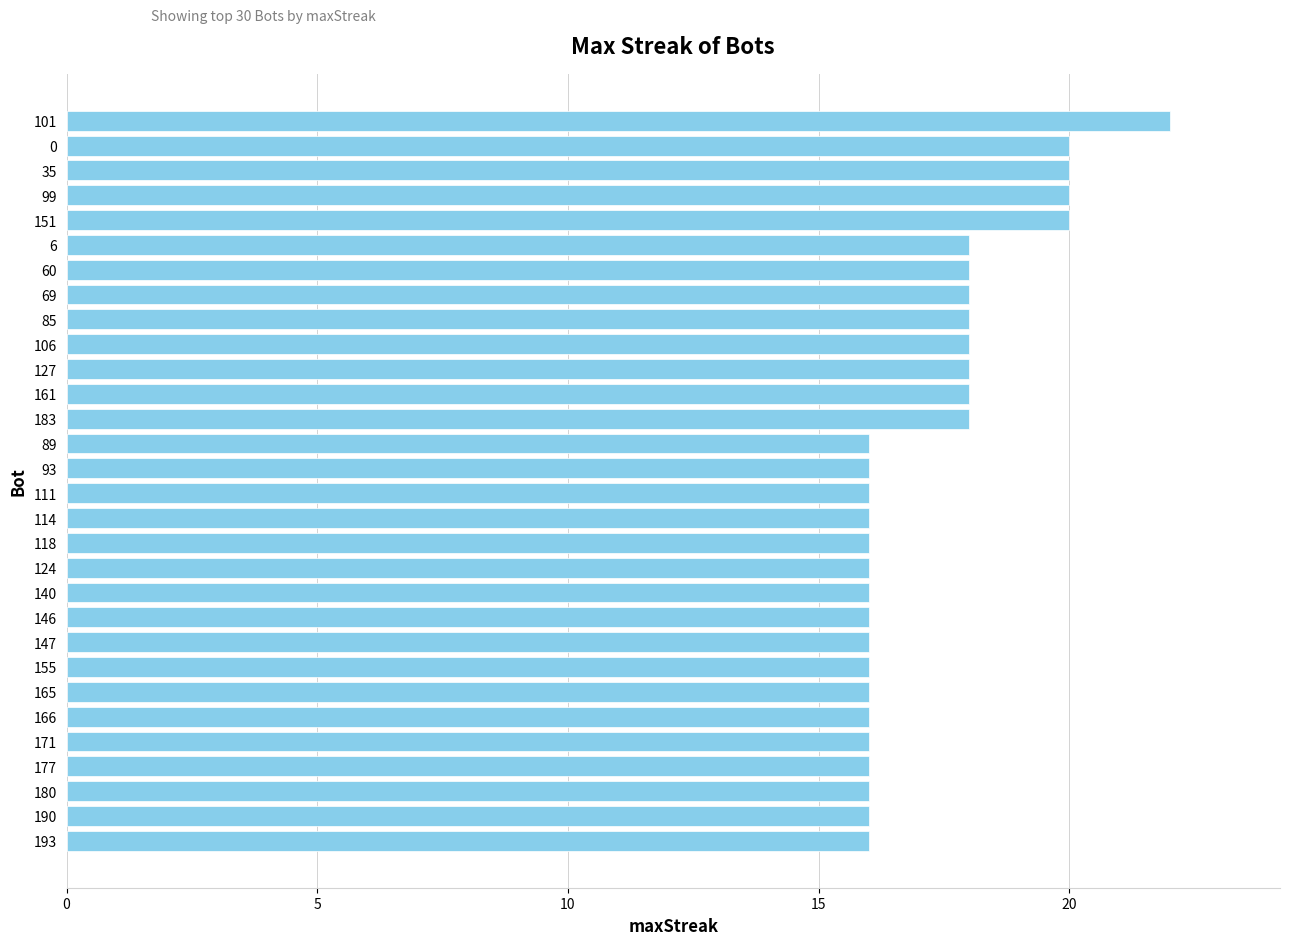

What is the ratio of the value at 177 to the value at 106?

0.9